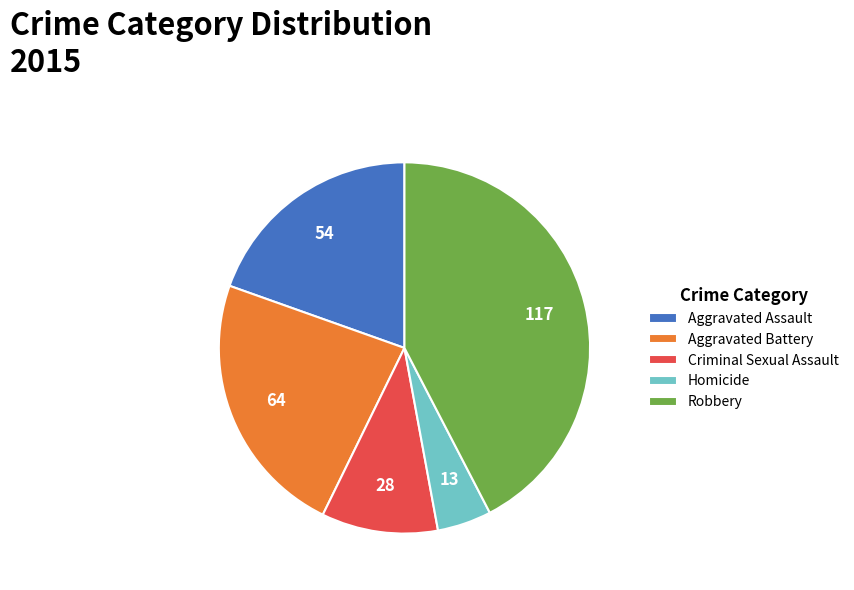

Do Aggravated Assault and Homicide together represent more than half of the pie?

No